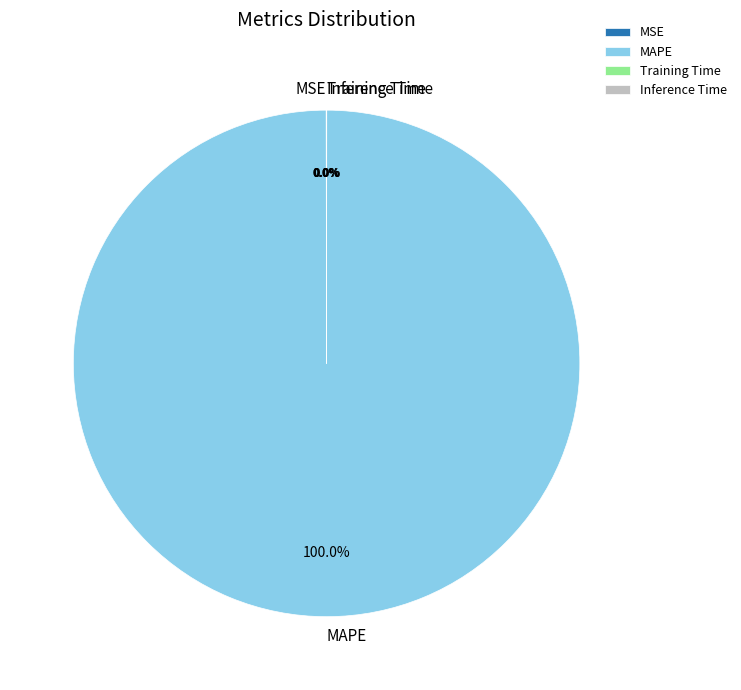

Does any single category account for the majority?

Yes